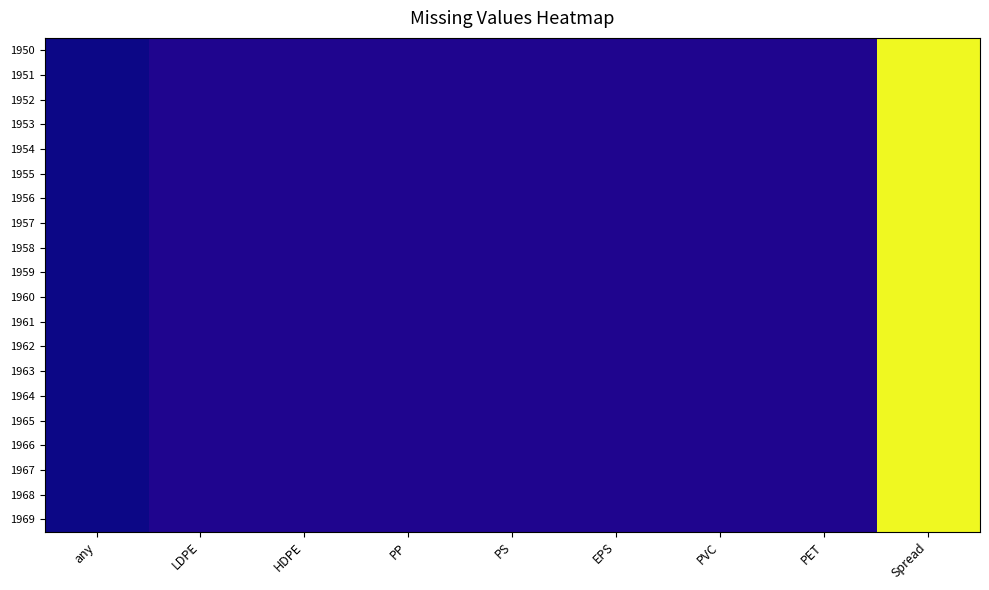

How many distinct data groups are displayed?

20